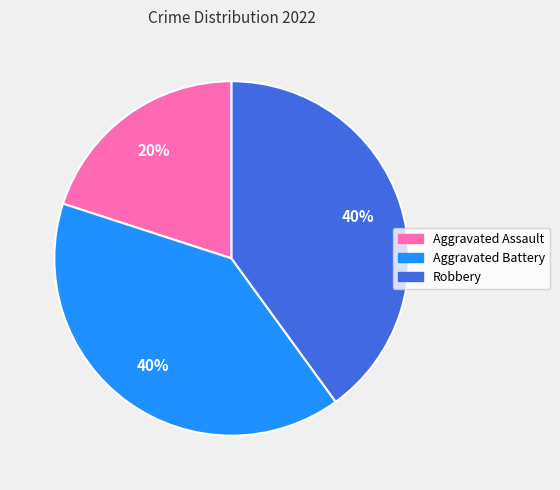

To the nearest percent, what is the average slice percentage?

33%